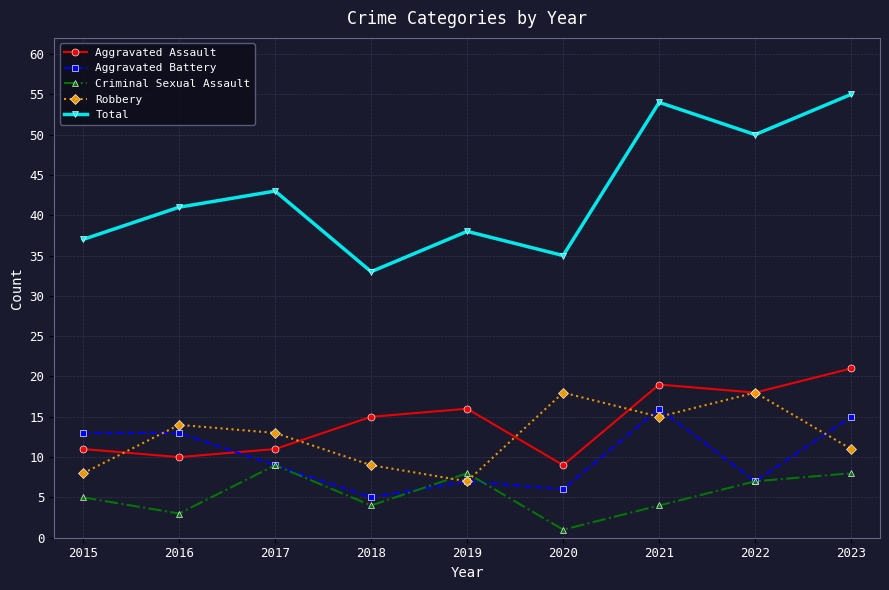

Where does the Aggravated Battery series first go above 9?

2015